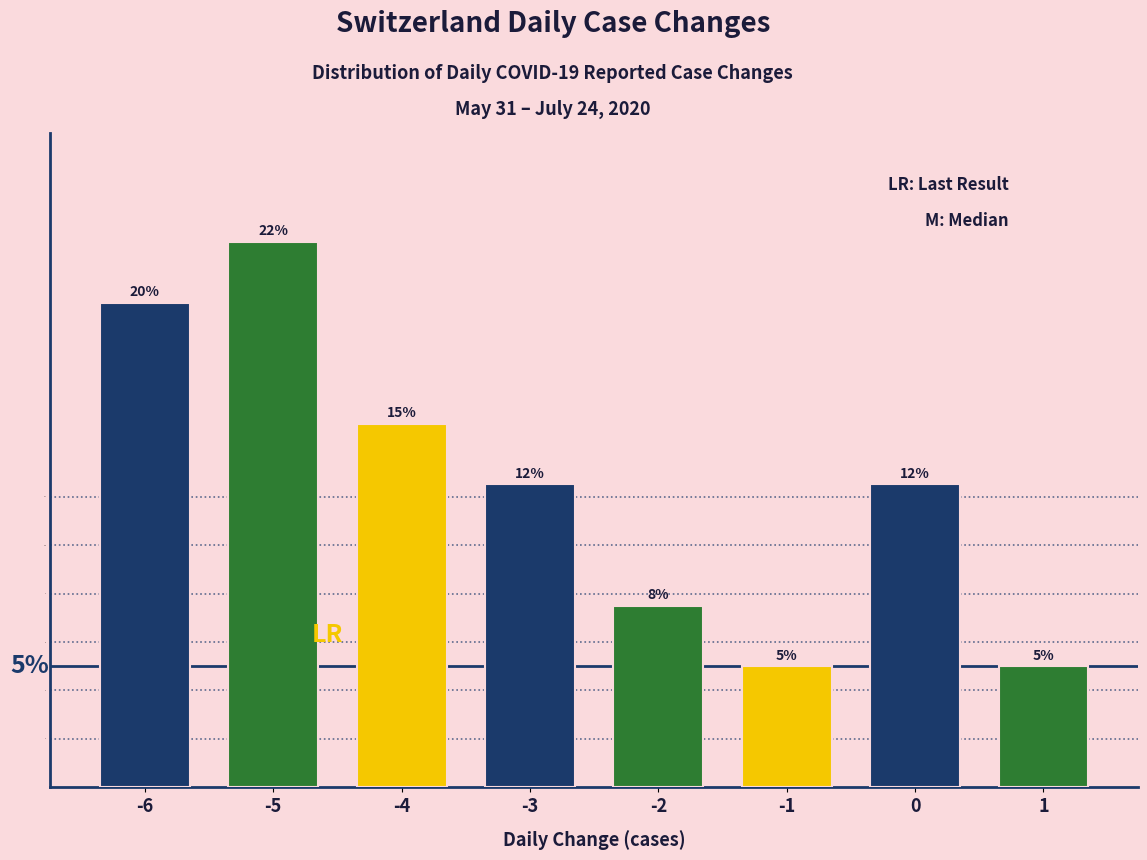

What is the greatest value displayed?

22.5